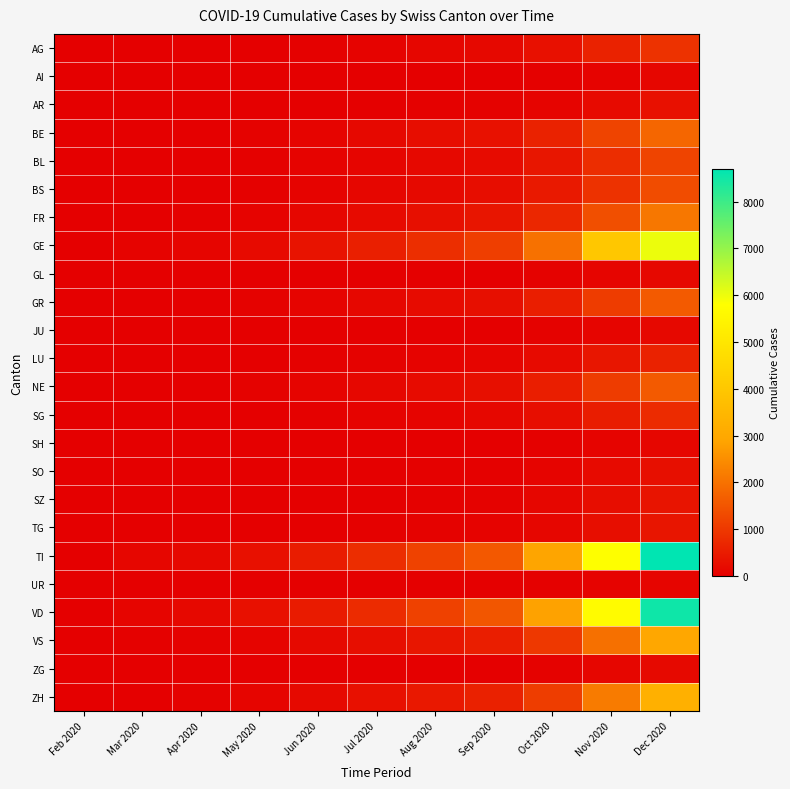

Reading left to right, transcribe all the data shown in this chart.

AG: Feb 2020=0	Mar 2020=11	Apr 2020=12	May 2020=30	Jun 2020=50	Jul 2020=80	Aug 2020=120	Sep 2020=160	Oct 2020=300	Nov 2020=600	Dec 2020=900
AI: Feb 2020=0	Mar 2020=0	Apr 2020=0	May 2020=2	Jun 2020=5	Jul 2020=10	Aug 2020=15	Sep 2020=20	Oct 2020=40	Nov 2020=80	Dec 2020=120
AR: Feb 2020=0	Mar 2020=2	Apr 2020=3	May 2020=8	Jun 2020=15	Jul 2020=25	Aug 2020=40	Sep 2020=55	Oct 2020=100	Nov 2020=200	Dec 2020=300
BE: Feb 2020=0	Mar 2020=16	Apr 2020=28	May 2020=60	Jun 2020=100	Jul 2020=160	Aug 2020=240	Sep 2020=320	Oct 2020=600	Nov 2020=1200	Dec 2020=1800
BL: Feb 2020=0	Mar 2020=10	Apr 2020=19	May 2020=40	Jun 2020=70	Jul 2020=110	Aug 2020=160	Sep 2020=220	Oct 2020=400	Nov 2020=800	Dec 2020=1200
BS: Feb 2020=0	Mar 2020=16	Apr 2020=24	May 2020=45	Jun 2020=75	Jul 2020=120	Aug 2020=180	Sep 2020=240	Oct 2020=450	Nov 2020=900	Dec 2020=1350
FR: Feb 2020=0	Mar 2020=20	Apr 2020=37	May 2020=70	Jun 2020=120	Jul 2020=190	Aug 2020=280	Sep 2020=380	Oct 2020=700	Nov 2020=1400	Dec 2020=2100
GE: Feb 2020=0	Mar 2020=68	Apr 2020=106	May 2020=200	Jun 2020=350	Jul 2020=560	Aug 2020=820	Sep 2020=1100	Oct 2020=2000	Nov 2020=4000	Dec 2020=6000
GL: Feb 2020=0	Mar 2020=2	Apr 2020=2	May 2020=5	Jun 2020=10	Jul 2020=15	Aug 2020=22	Sep 2020=30	Oct 2020=55	Nov 2020=110	Dec 2020=165
GR: Feb 2020=0	Mar 2020=23	Apr 2020=30	May 2020=55	Jun 2020=90	Jul 2020=145	Aug 2020=210	Sep 2020=285	Oct 2020=530	Nov 2020=1060	Dec 2020=1590
JU: Feb 2020=0	Mar 2020=0	Apr 2020=0	May 2020=3	Jun 2020=8	Jul 2020=15	Aug 2020=22	Sep 2020=30	Oct 2020=55	Nov 2020=110	Dec 2020=165
LU: Feb 2020=0	Mar 2020=7	Apr 2020=7	May 2020=20	Jun 2020=35	Jul 2020=55	Aug 2020=80	Sep 2020=110	Oct 2020=200	Nov 2020=400	Dec 2020=600
NE: Feb 2020=0	Mar 2020=22	Apr 2020=30	May 2020=55	Jun 2020=90	Jul 2020=145	Aug 2020=210	Sep 2020=285	Oct 2020=530	Nov 2020=1060	Dec 2020=1590
SG: Feb 2020=0	Mar 2020=7	Apr 2020=10	May 2020=25	Jun 2020=45	Jul 2020=70	Aug 2020=100	Sep 2020=140	Oct 2020=260	Nov 2020=520	Dec 2020=780
SH: Feb 2020=0	Mar 2020=1	Apr 2020=1	May 2020=4	Jun 2020=8	Jul 2020=12	Aug 2020=18	Sep 2020=25	Oct 2020=45	Nov 2020=90	Dec 2020=135
SO: Feb 2020=0	Mar 2020=2	Apr 2020=3	May 2020=8	Jun 2020=15	Jul 2020=25	Aug 2020=38	Sep 2020=50	Oct 2020=95	Nov 2020=190	Dec 2020=285
SZ: Feb 2020=0	Mar 2020=4	Apr 2020=5	May 2020=12	Jun 2020=20	Jul 2020=32	Aug 2020=48	Sep 2020=65	Oct 2020=120	Nov 2020=240	Dec 2020=360
TG: Feb 2020=0	Mar 2020=3	Apr 2020=5	May 2020=12	Jun 2020=22	Jul 2020=35	Aug 2020=52	Sep 2020=70	Oct 2020=130	Nov 2020=260	Dec 2020=390
TI: Feb 2020=0	Mar 2020=120	Apr 2020=165	May 2020=300	Jun 2020=500	Jul 2020=800	Aug 2020=1160	Sep 2020=1560	Oct 2020=2900	Nov 2020=5800	Dec 2020=8700
UR: Feb 2020=0	Mar 2020=1	Apr 2020=1	May 2020=3	Jun 2020=6	Jul 2020=10	Aug 2020=15	Sep 2020=20	Oct 2020=38	Nov 2020=76	Dec 2020=114
VD: Feb 2020=0	Mar 2020=107	Apr 2020=155	May 2020=290	Jun 2020=490	Jul 2020=780	Aug 2020=1140	Sep 2020=1520	Oct 2020=2840	Nov 2020=5680	Dec 2020=8520
VS: Feb 2020=0	Mar 2020=37	Apr 2020=53	May 2020=100	Jun 2020=170	Jul 2020=270	Aug 2020=395	Sep 2020=530	Oct 2020=990	Nov 2020=1980	Dec 2020=2970
ZG: Feb 2020=0	Mar 2020=1	Apr 2020=2	May 2020=5	Jun 2020=10	Jul 2020=16	Aug 2020=24	Sep 2020=32	Oct 2020=60	Nov 2020=120	Dec 2020=180
ZH: Feb 2020=0	Mar 2020=27	Apr 2020=55	May 2020=110	Jun 2020=185	Jul 2020=295	Aug 2020=430	Sep 2020=580	Oct 2020=1080	Nov 2020=2160	Dec 2020=3240